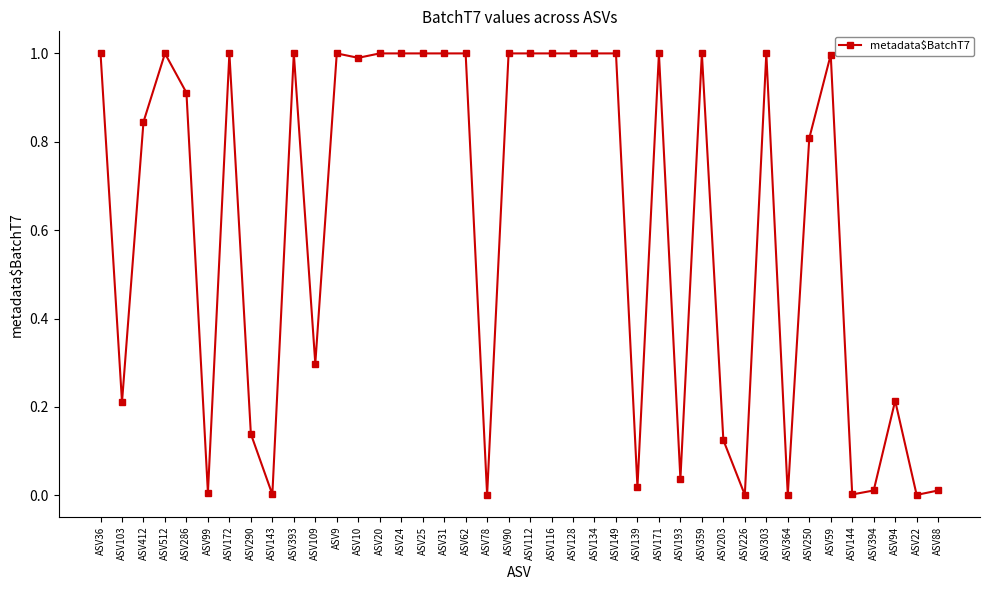

How many categories are shown in the chart?

40